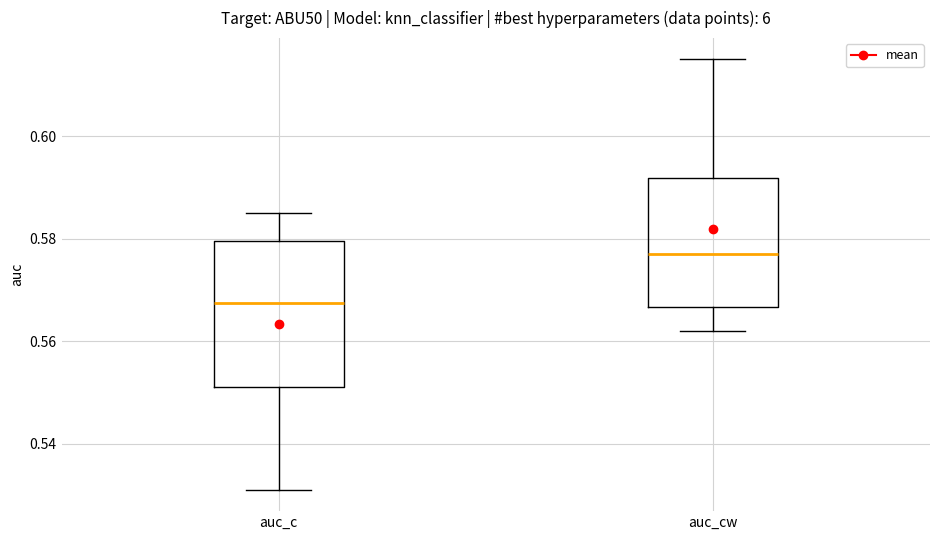

Reading left to right, read every box against the y-axis: the position of its median line, the range the box covers, and the ends of its whiskers. The values are not printed on the chart, so give them approximately, as read against the axis.

auc_c: median 0.568, box 0.552 to 0.580, whiskers 0.532 to 0.586
auc_cw: median 0.578, box 0.566 to 0.592, whiskers 0.562 to 0.616